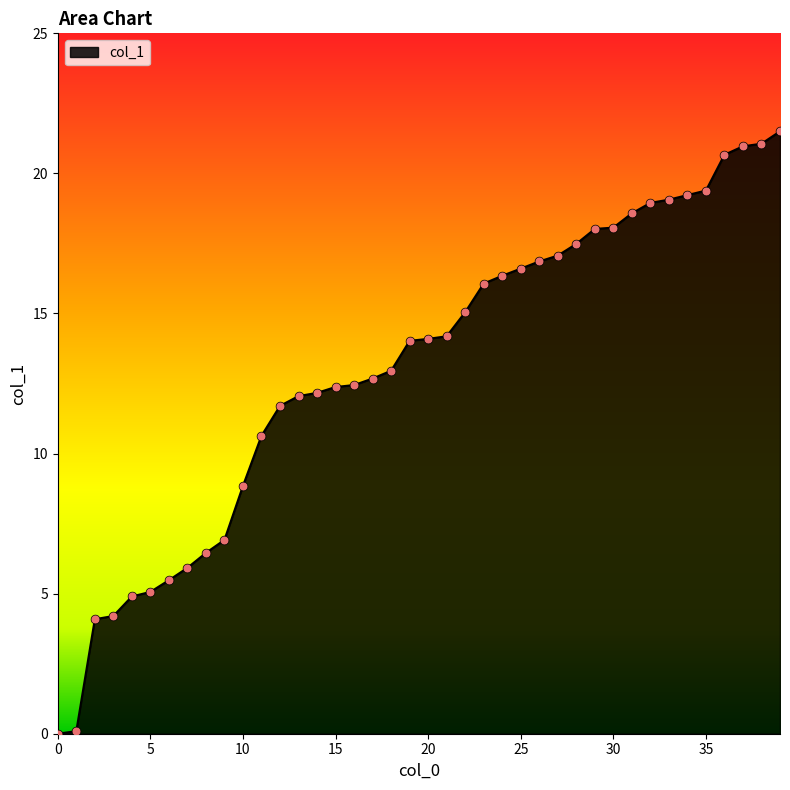

How many lines are shown in the chart?

1